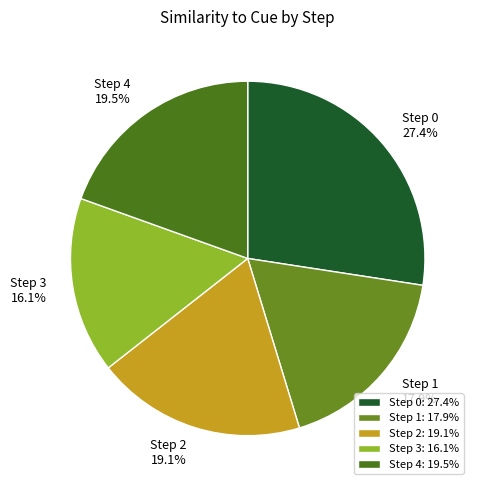

Count the number of slices in the pie.

5